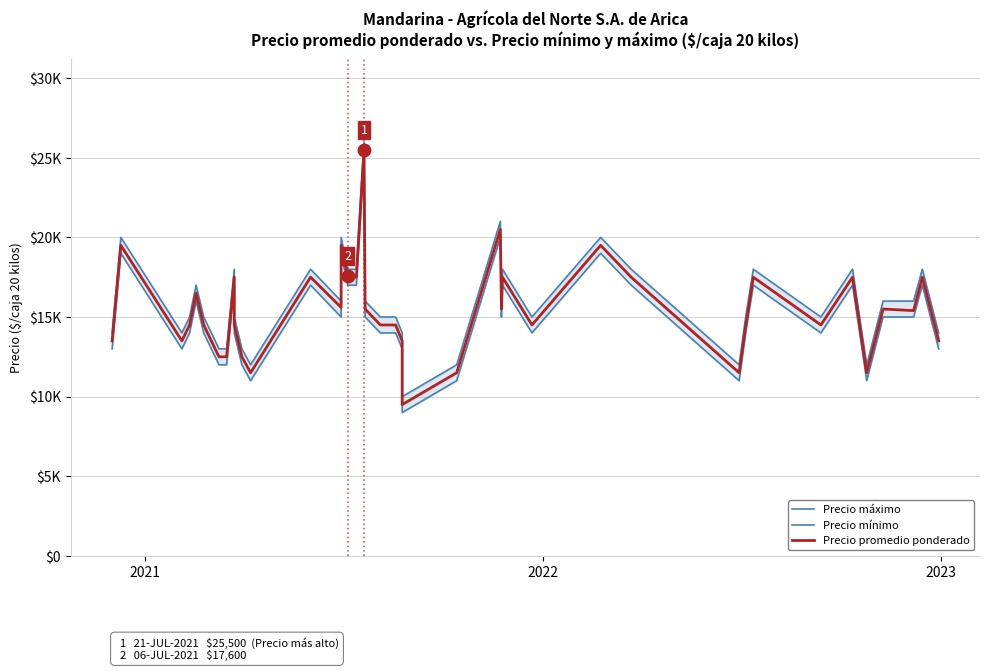

True or false: Precio promedio ponderado and Precio mínimo intersect in this chart.

False